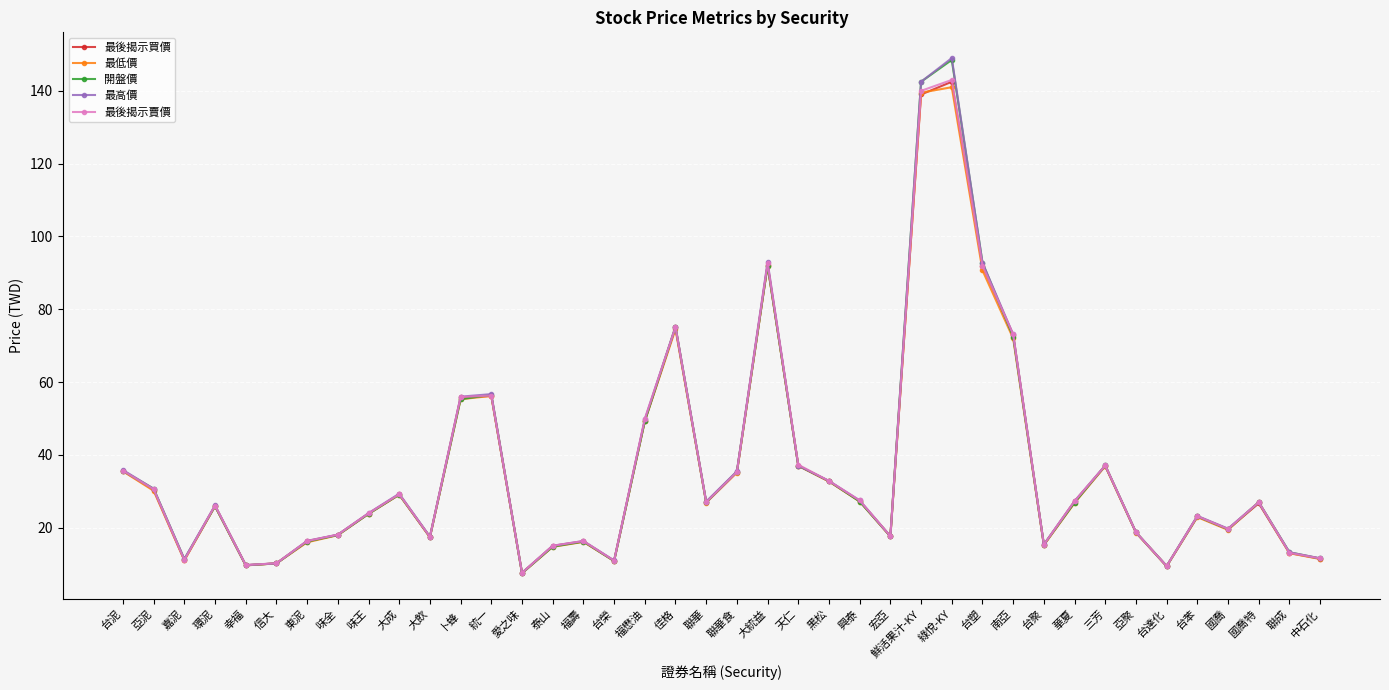

The 最高價 series shows 31.0 at 大飲. True or false?

False